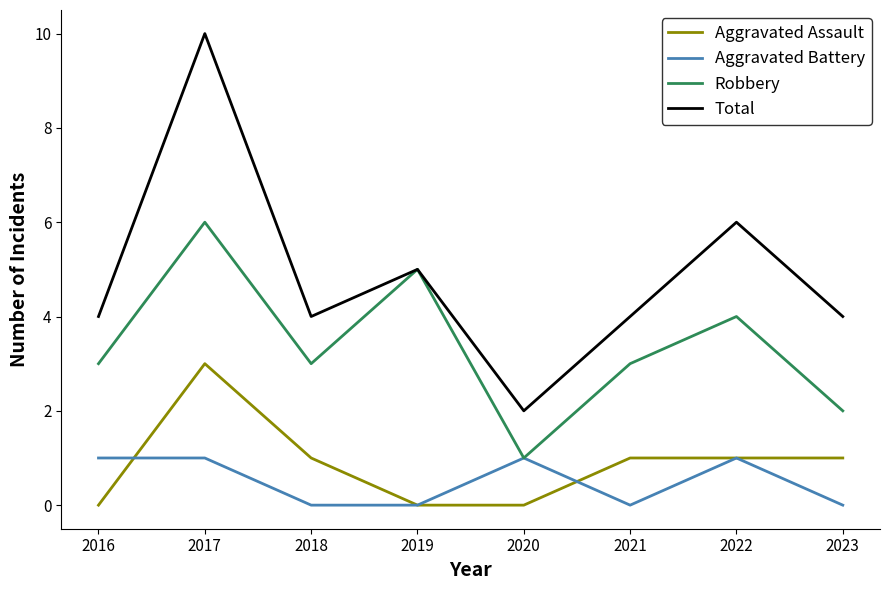

True or false: Total and Aggravated Assault cross at least once.

False